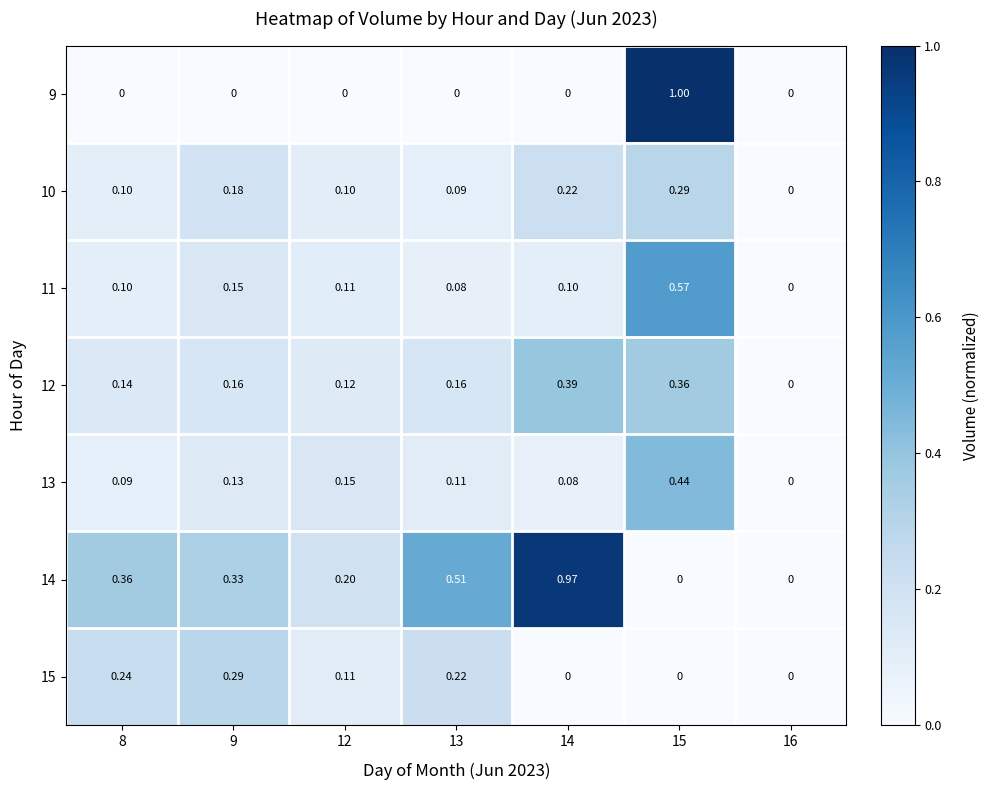

Is the value of 11 at 16 greater than the value of 14 at 14?

No